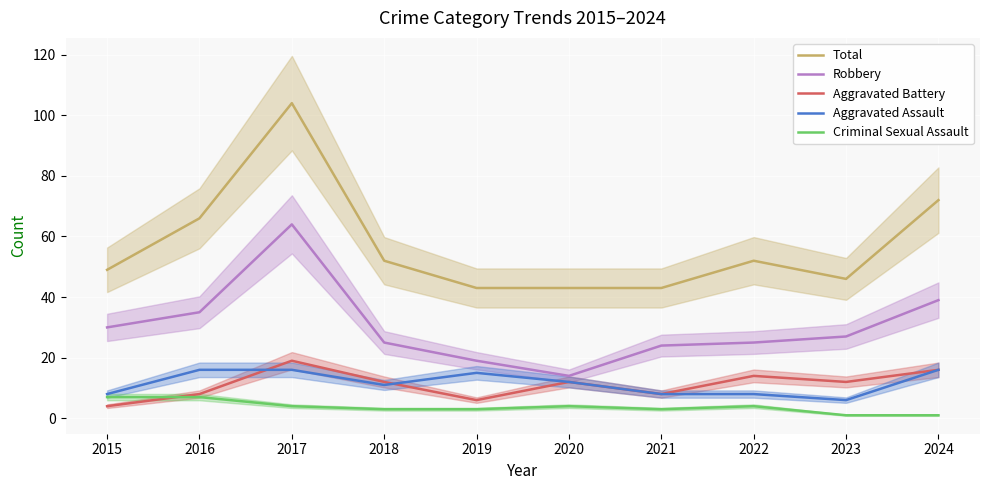

At which category is the sum across all series the highest?

2017